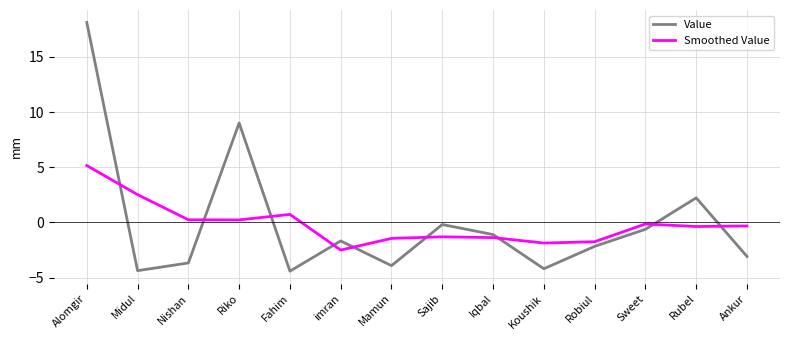

Between Sajib and Sweet, which series saw the biggest shift?

Smoothed Value